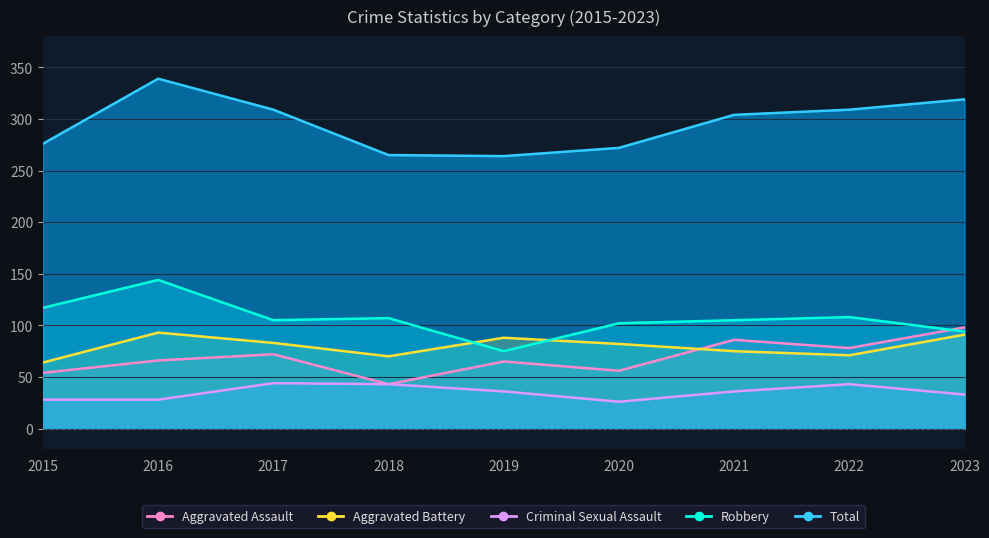

What is the greatest value displayed?

339